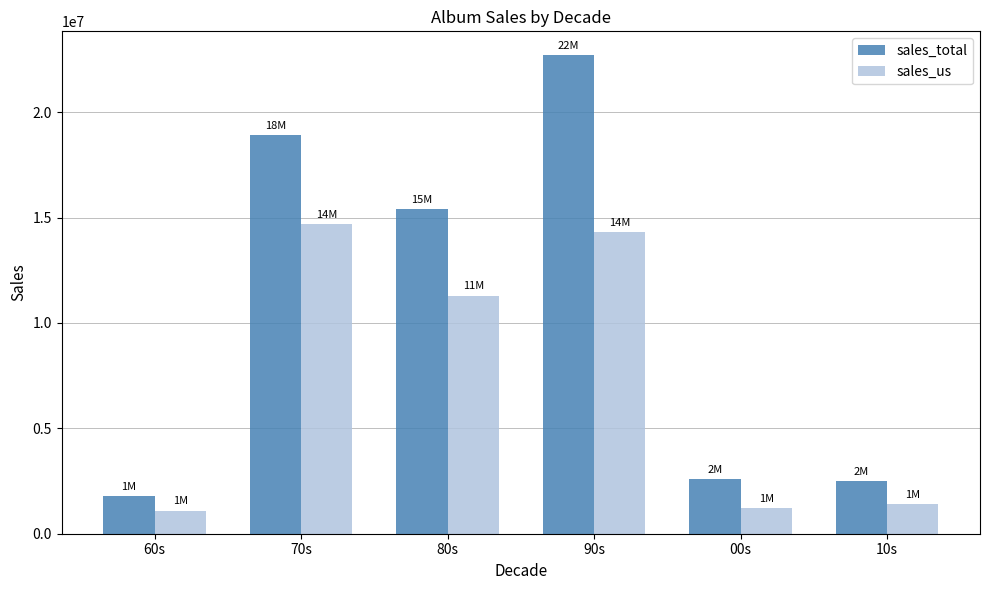

What is the label of the 1st bar from the right?

10s